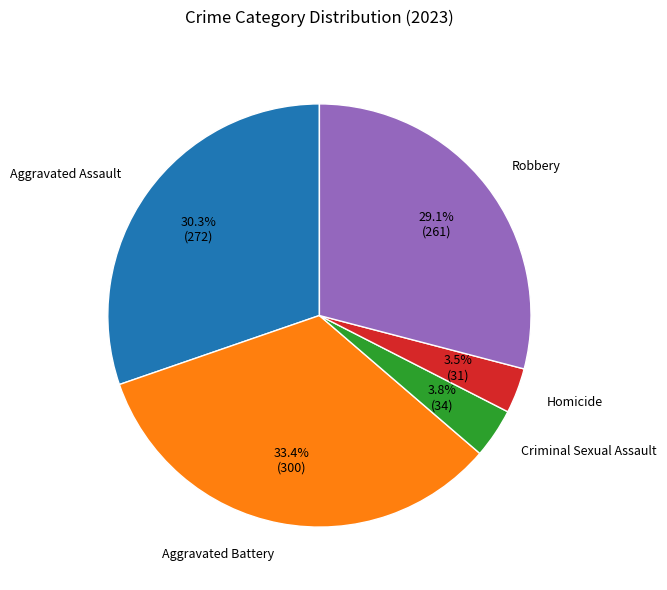

To the nearest percent, what is the difference between the largest and smallest slice percentages?

30%